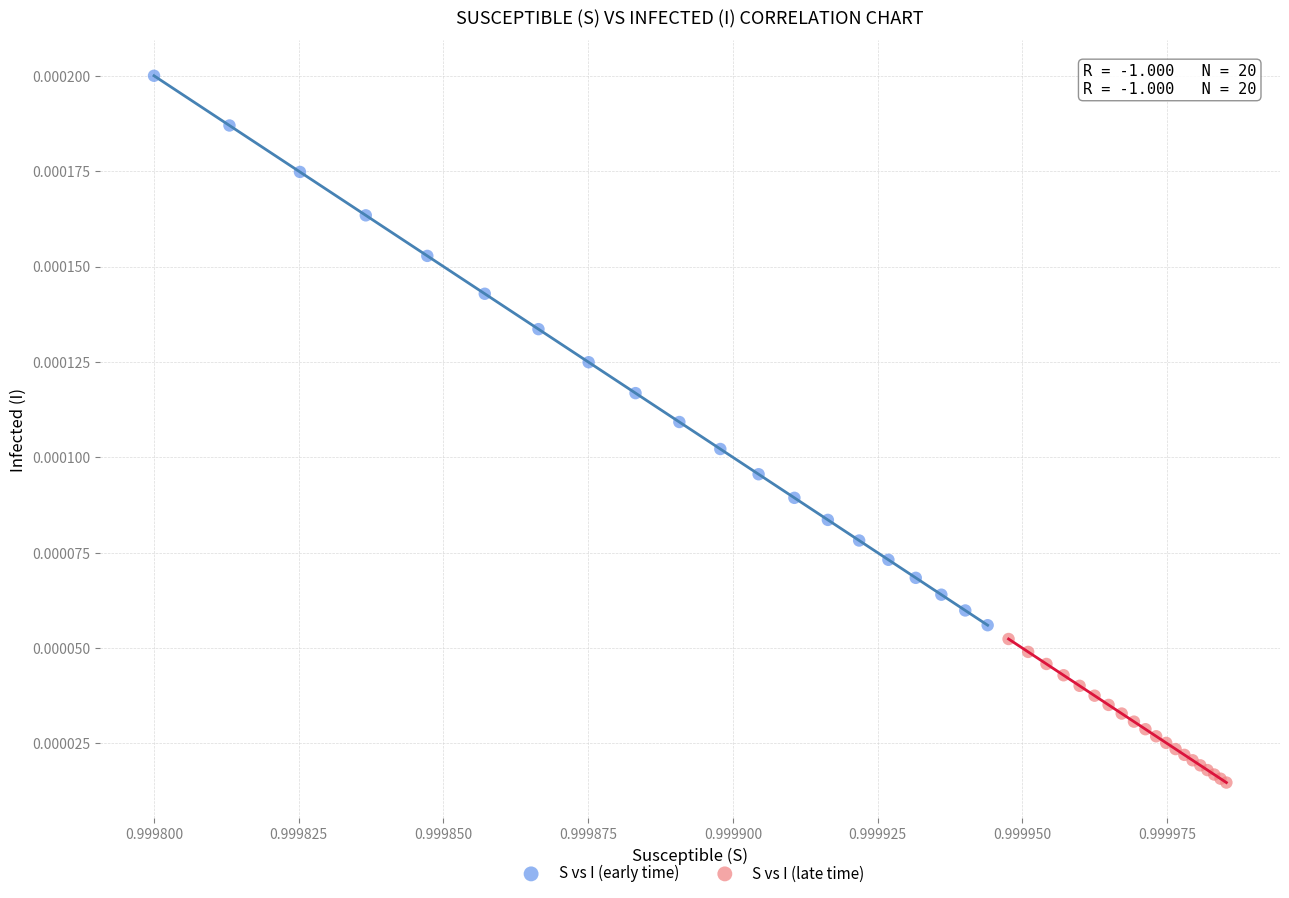

Which series contains the highest Y value?

S vs I (early time)